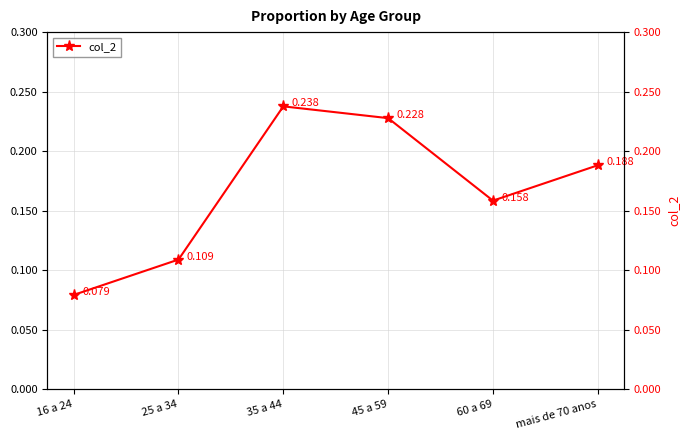

True or false: the data shows 0.3 at 60 a 69.

False